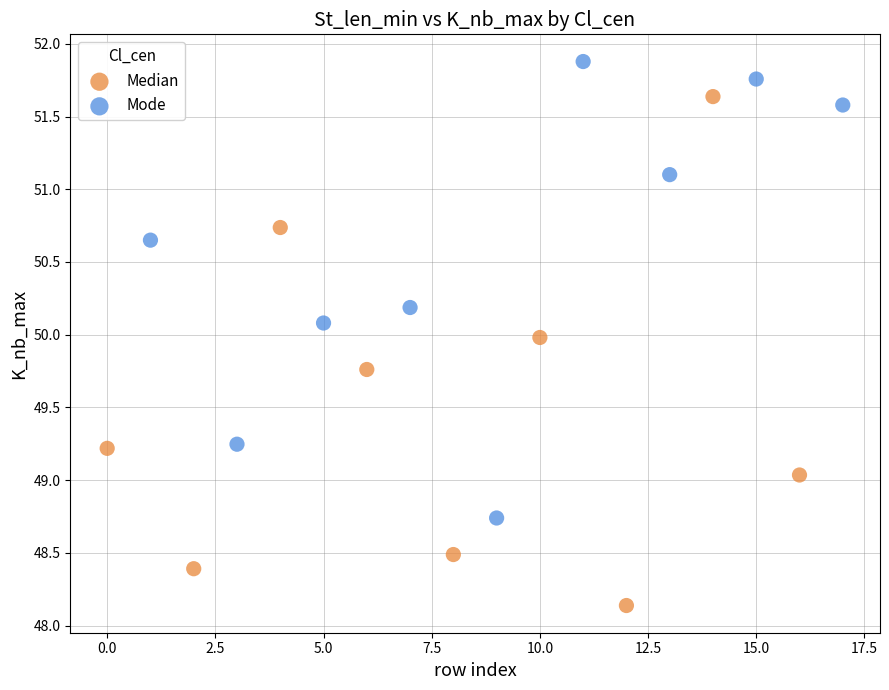

Which series contains the lowest Y value?

Median